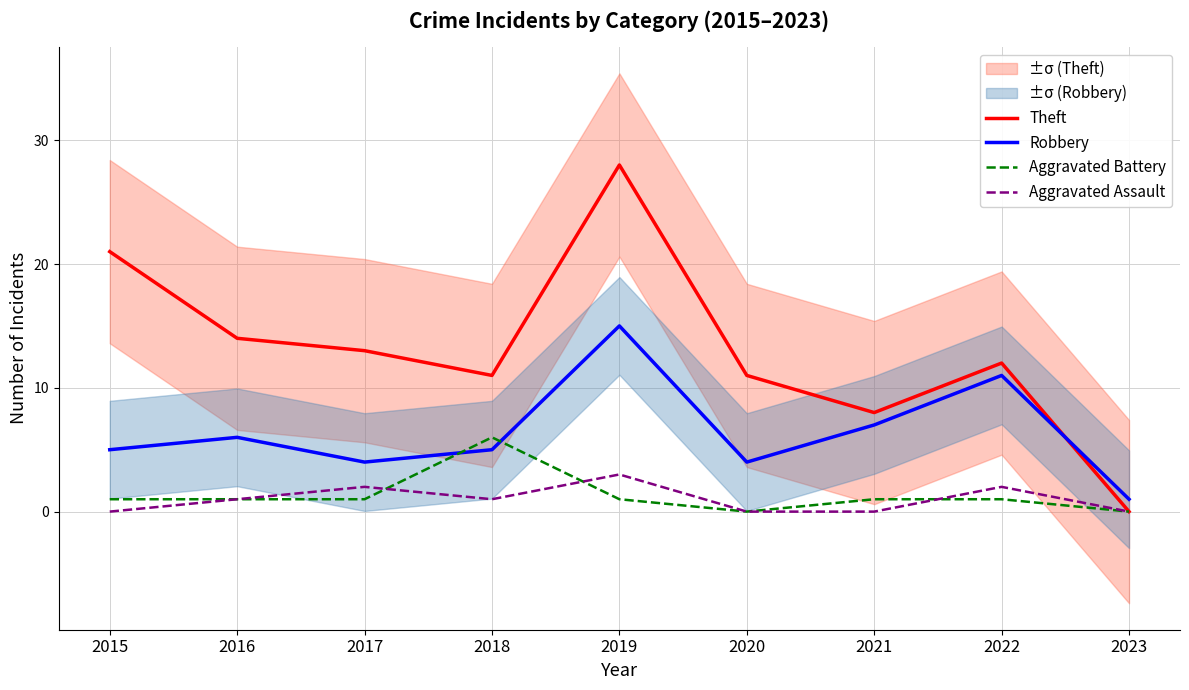

How many interior local valleys does the Theft series have?

2